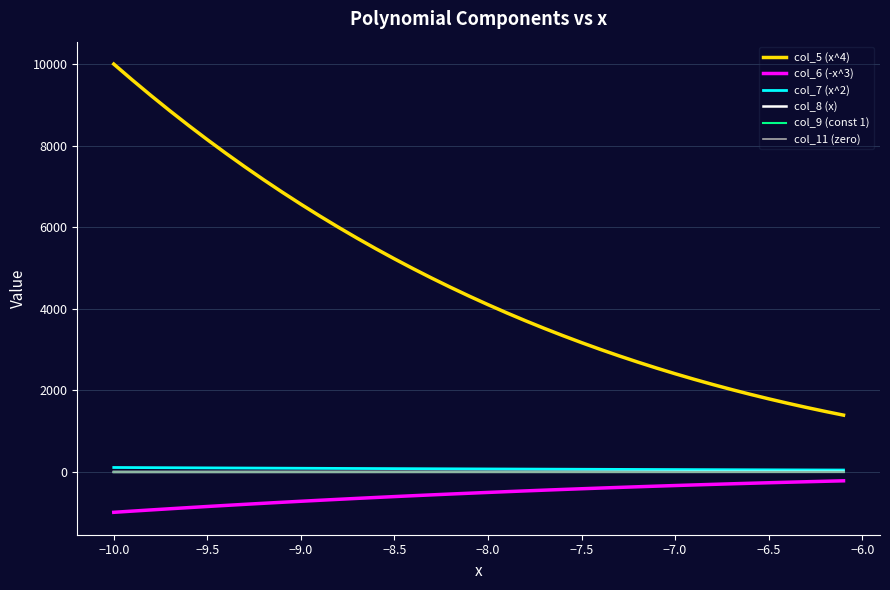

Which series has the widest spread of values?

col_5 (x^4)